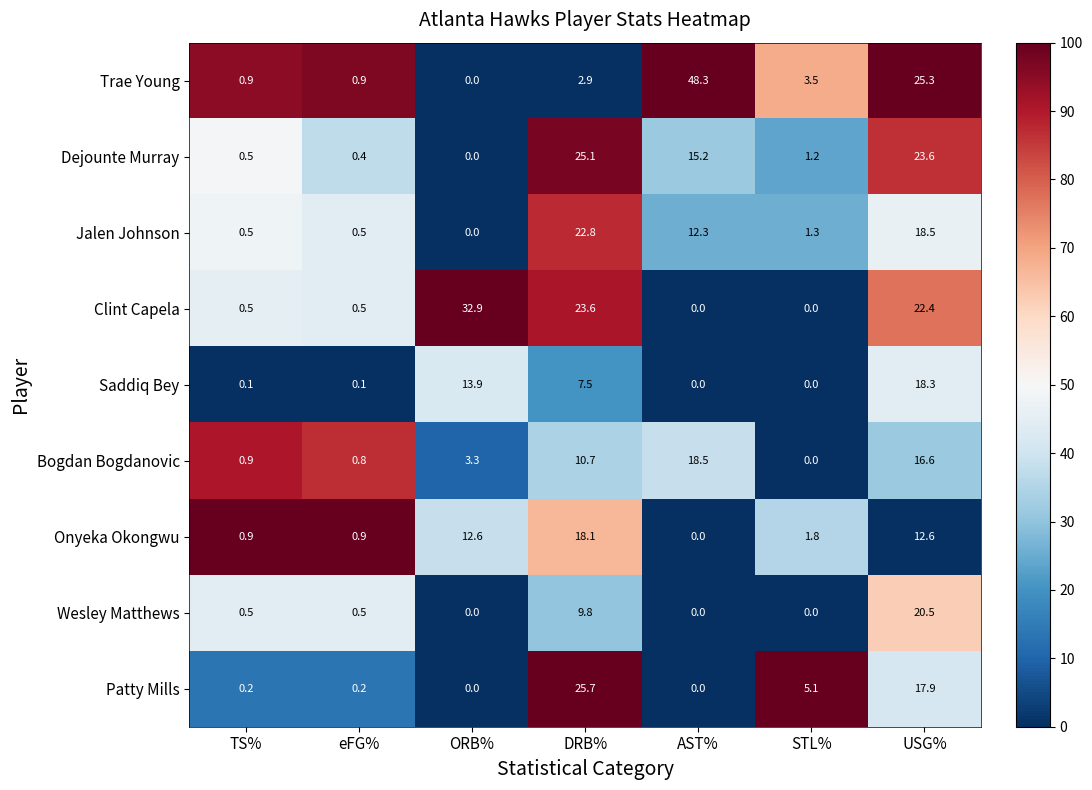

True or false: Onyeka Okongwu has a value of 27.1 at DRB%.

False